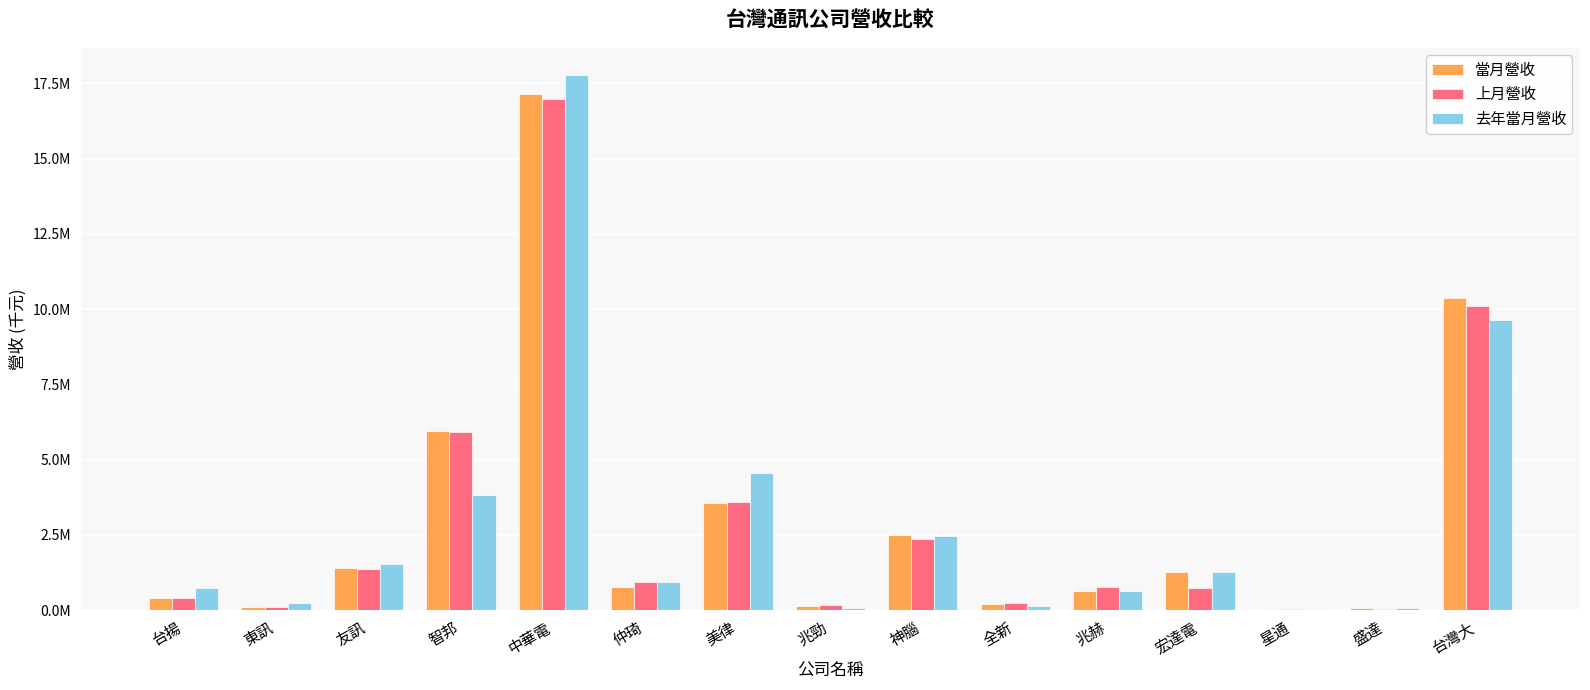

What is the difference between the maximum and minimum values in the 去年當月營收 series?

17752871